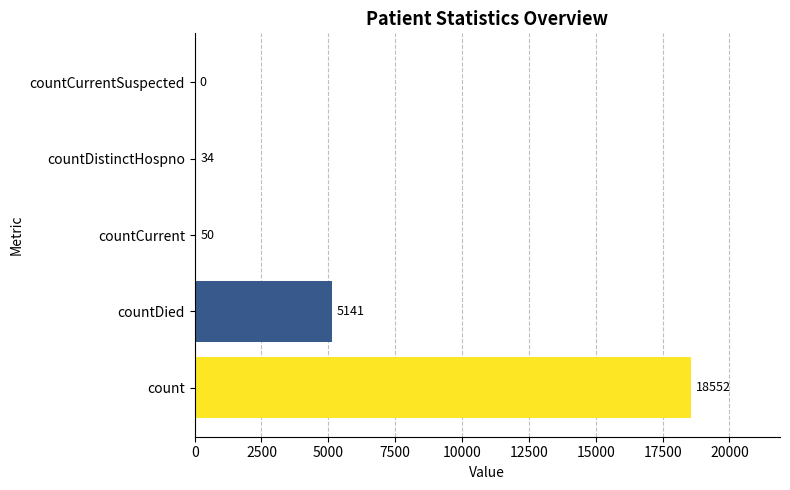

Where is the data nearest to the value 9276?

countDied